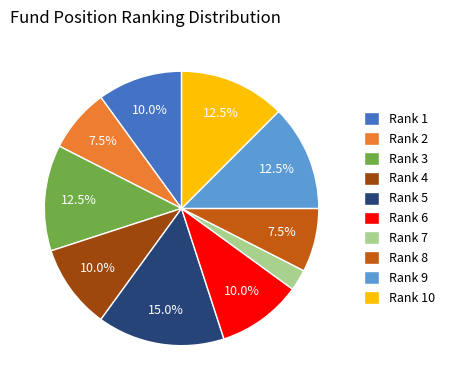

Combined, do Rank 9 and Rank 4 account for over 50%?

No